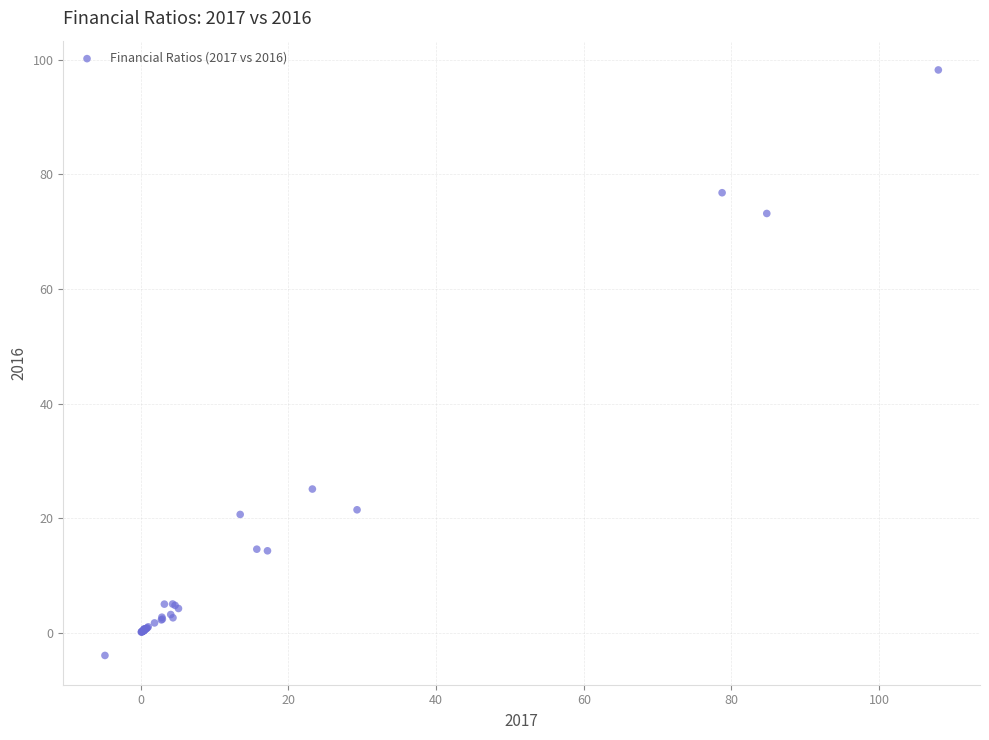

What Y value in the scatter plot is closest to 47?

25.1